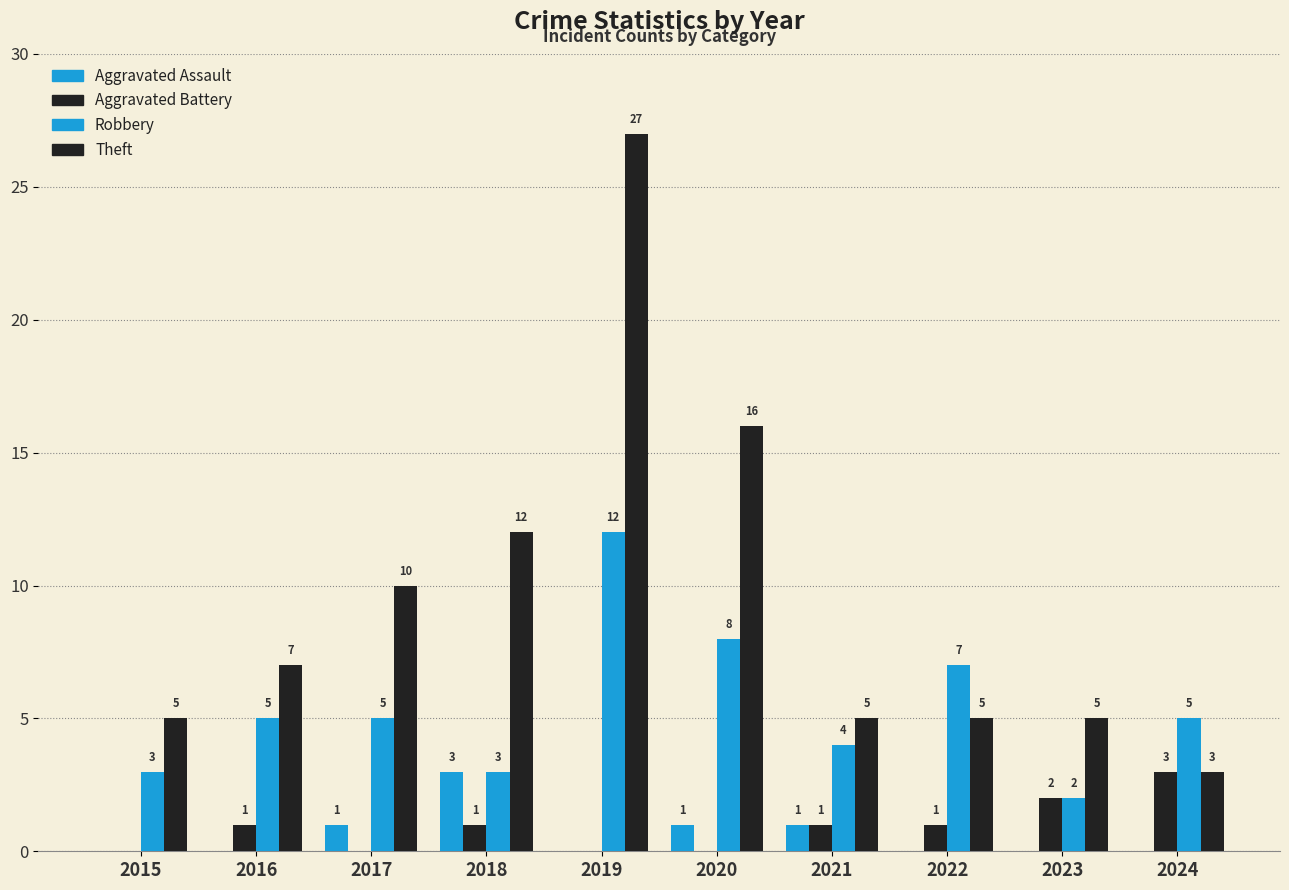

How many distinct data groups are displayed?

4